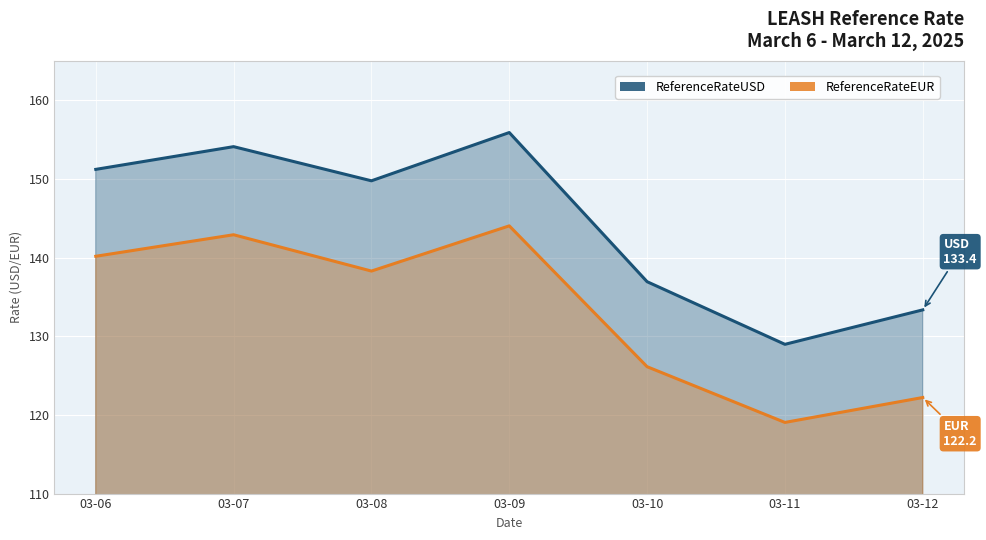

At which category is the sum across all series the highest?

03-09